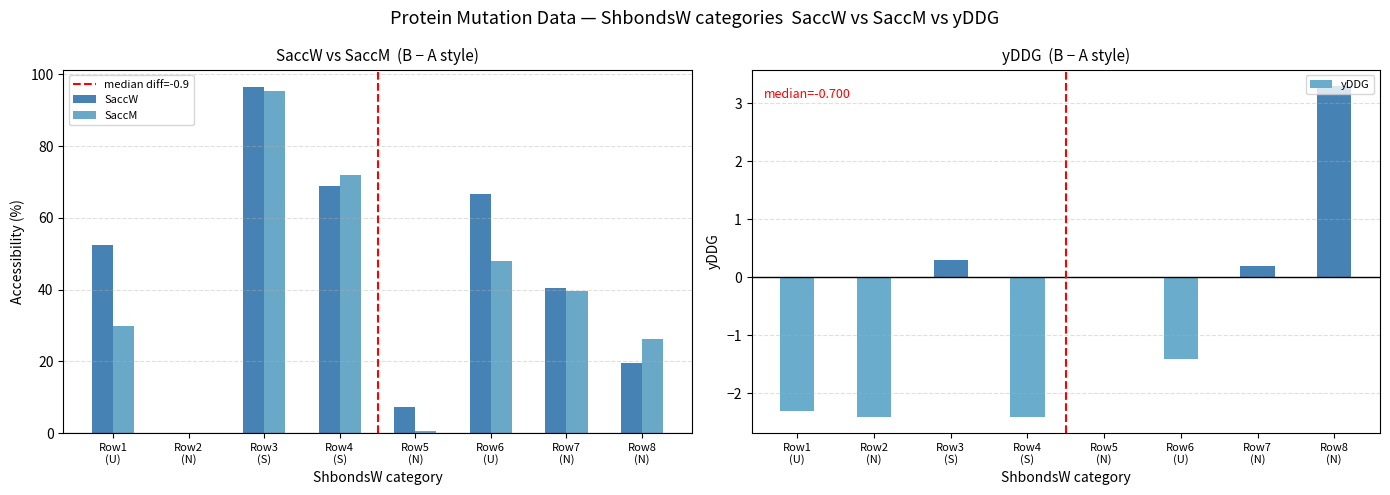

Reading right to left, transcribe all the data shown in this chart.

SaccW: 19.6	40.3	66.5	7.3	68.8	96.5	0.0	52.4
SaccM: 26.2	39.7	47.9	0.6	71.8	95.3	0.0	29.7
yDDG: 3.3	0.2	-1.4	0.0	-2.4	0.3	-2.4	-2.3